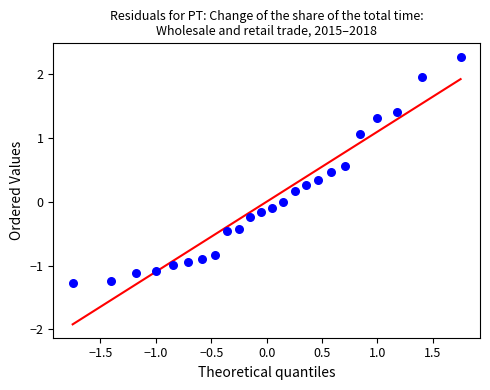

What is the range of Y values (max minus min)?

3.5